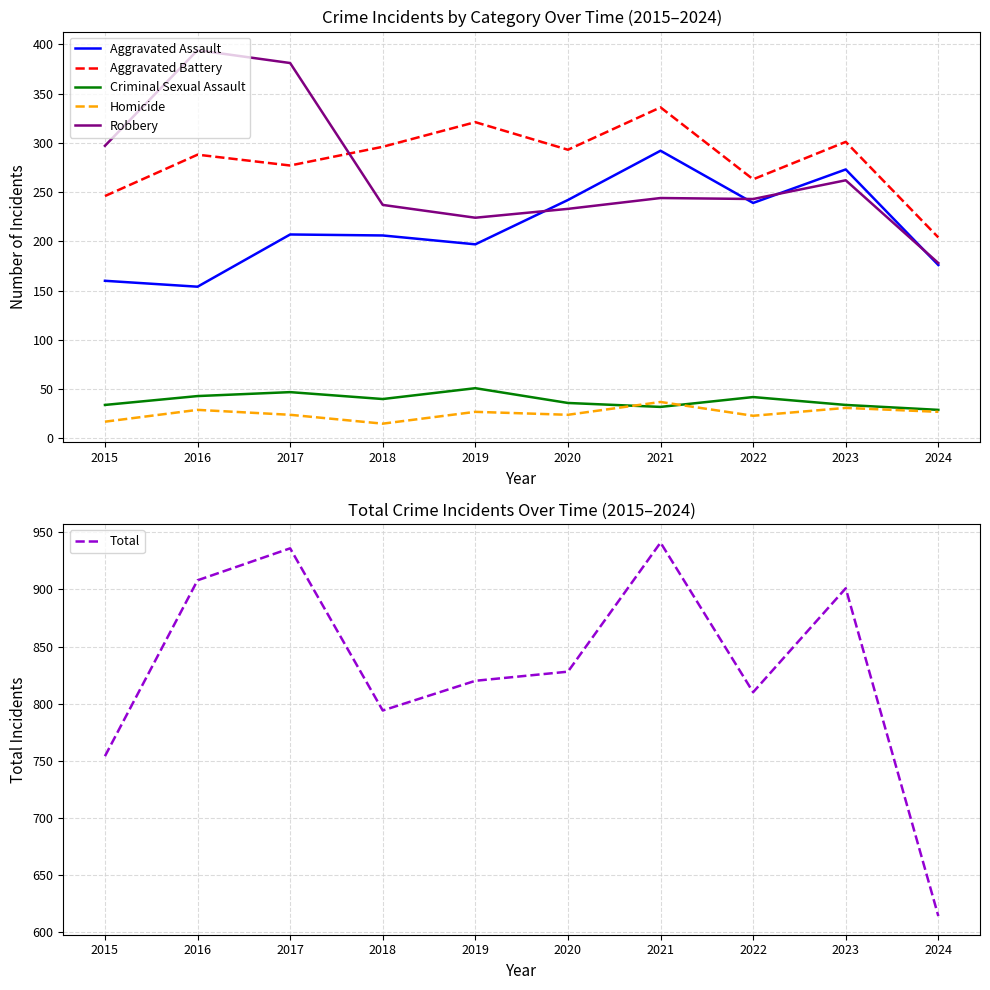

What is the average value of the Aggravated Assault series?

215